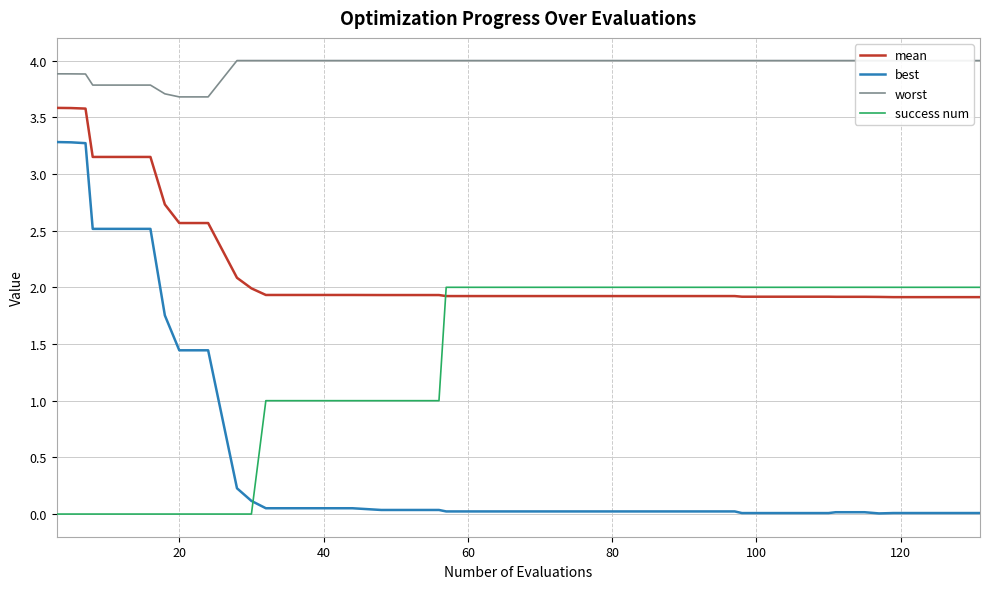

True or false: worst and mean intersect in this chart.

False